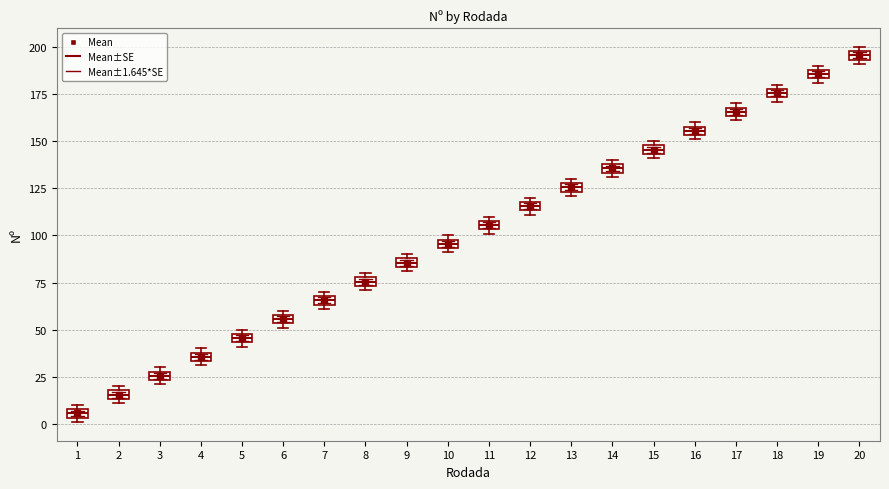

Where is the upper edge of the box at x = 18 on the y-axis? The values are not printed on the chart, so give them approximately, as read against the axis.

180